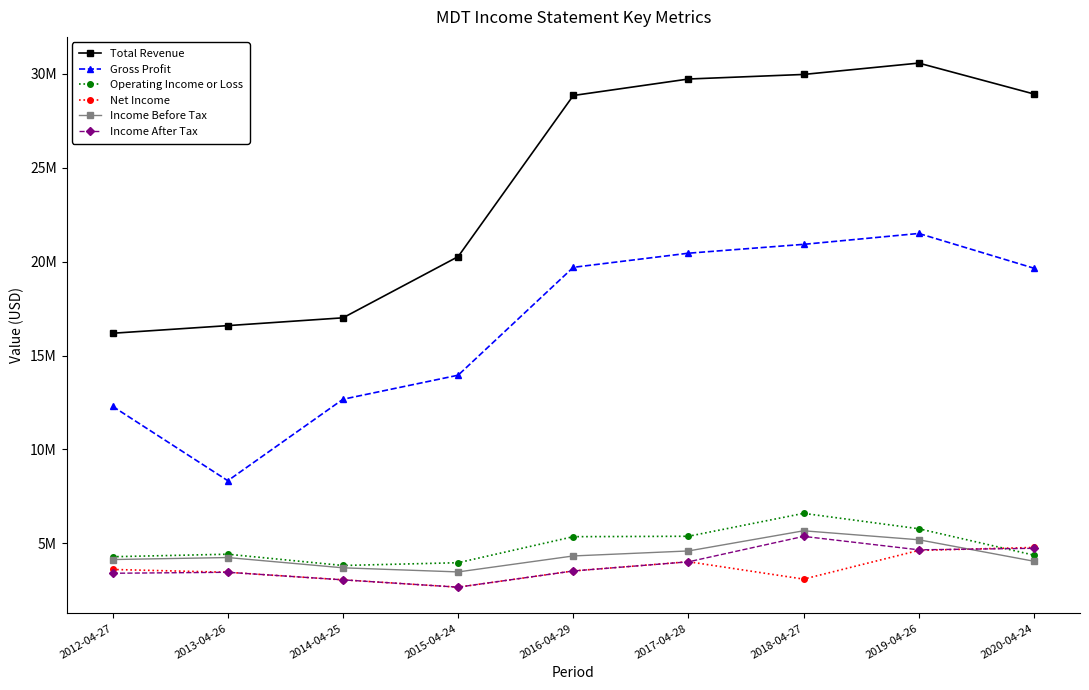

Which series ends up on top after the final intersection of Operating Income or Loss and Income After Tax?

Income After Tax